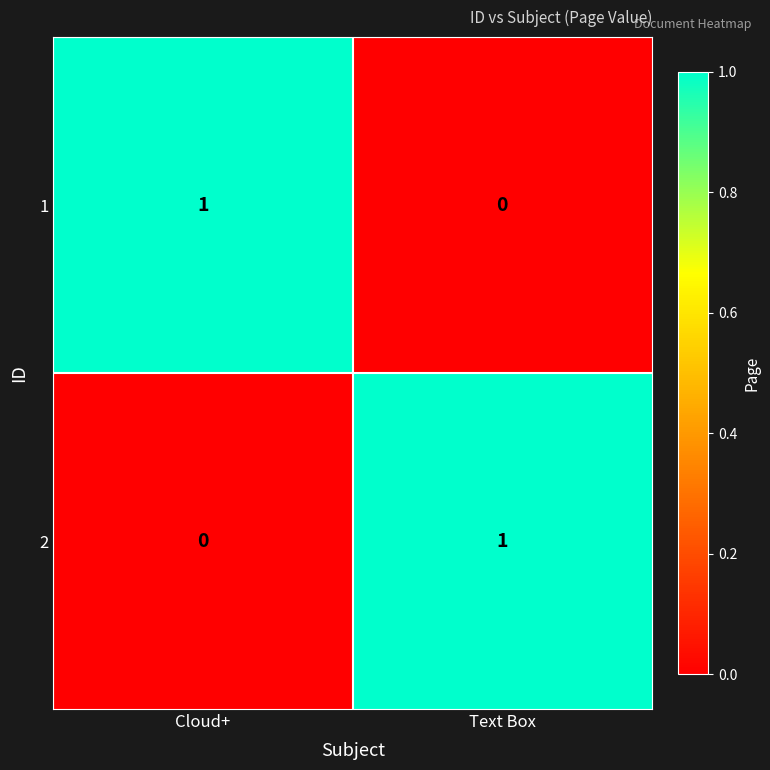

How many positive values does the 2 series have?

1